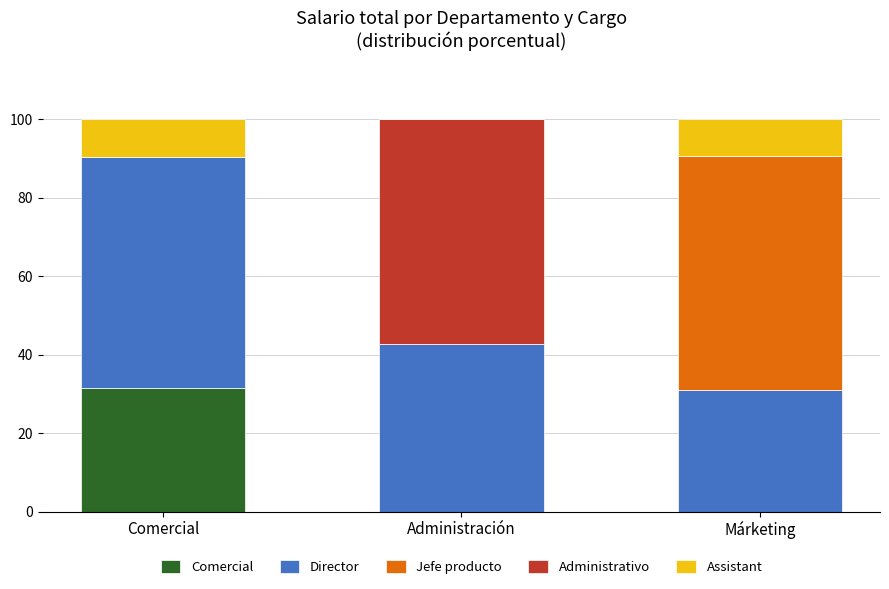

What is the sum of the Comercial values at Márketing and Comercial?

31.4